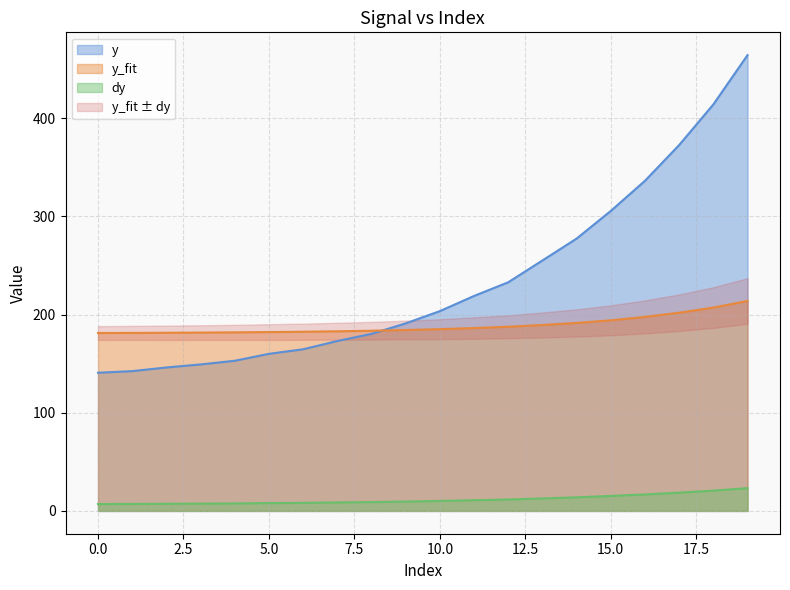

The value of y at 7 is 173.0. True or false?

True